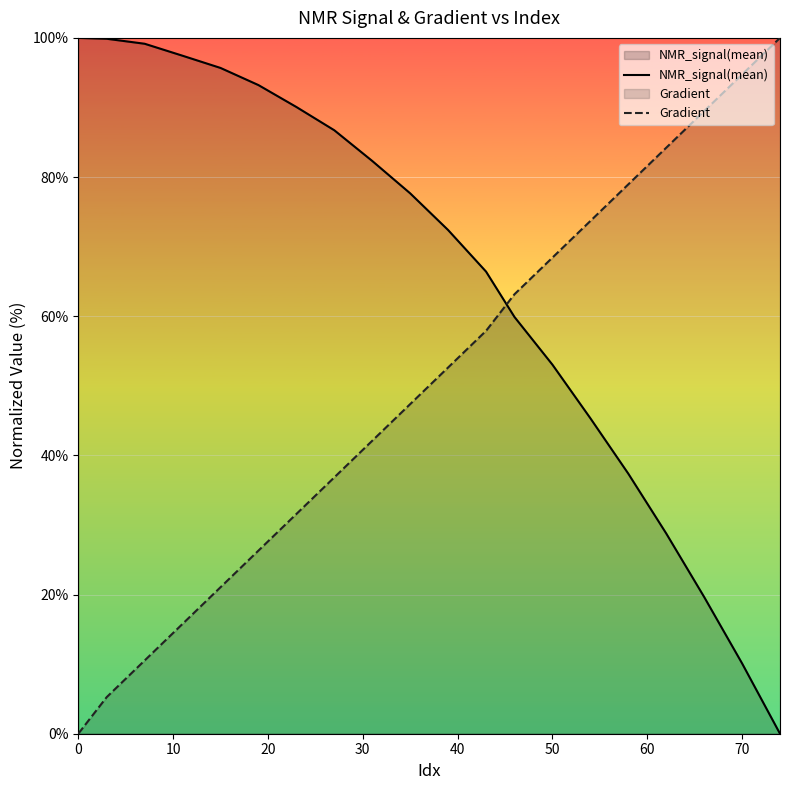

List the series in order of their overall mean, highest first.

NMR_signal(mean), Gradient